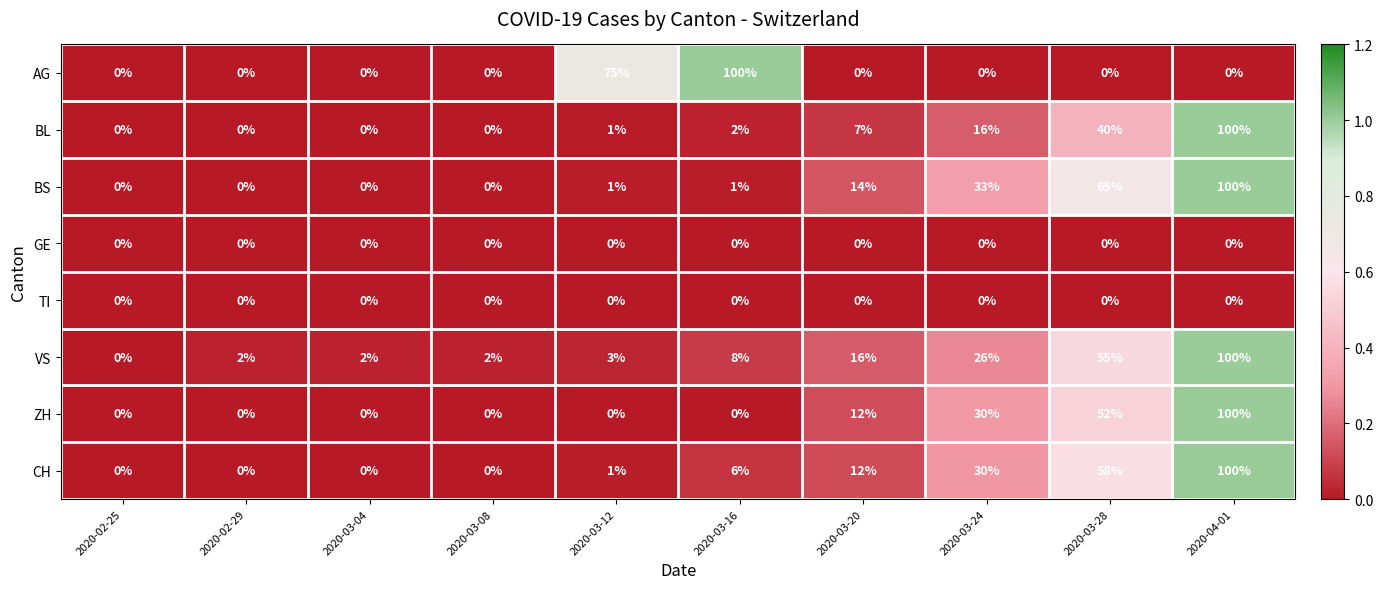

What is the total value across all series at 2020-03-16?

117